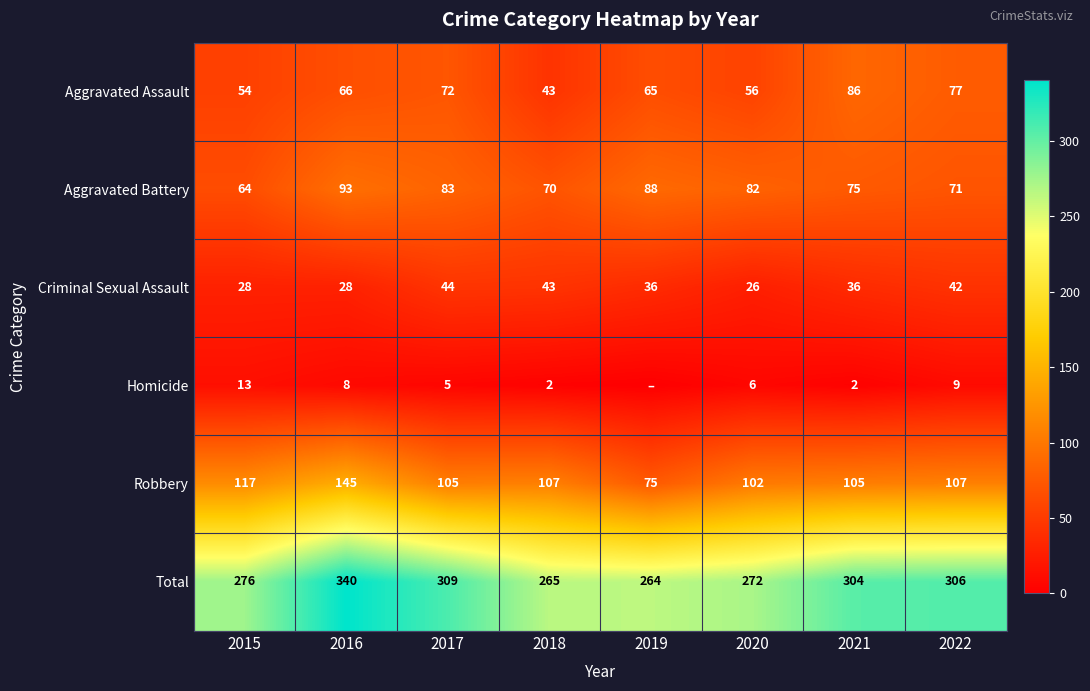

At 2020, list the series in order from largest to smallest.

Total, Robbery, Aggravated Battery, Aggravated Assault, Criminal Sexual Assault, Homicide